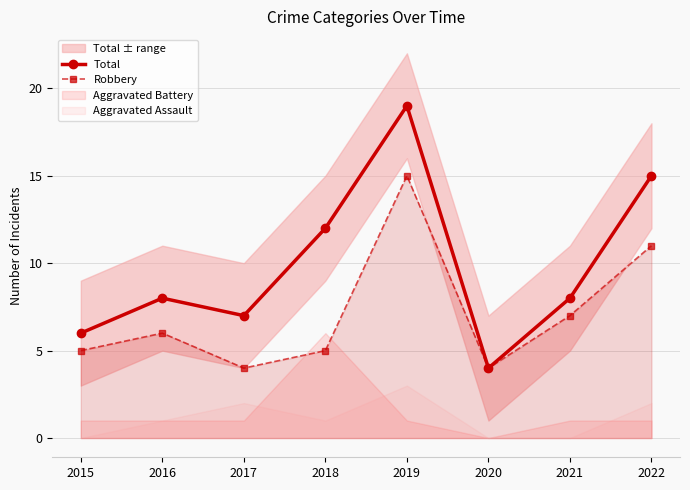

What is the difference between the highest and lowest values at 2019?

4